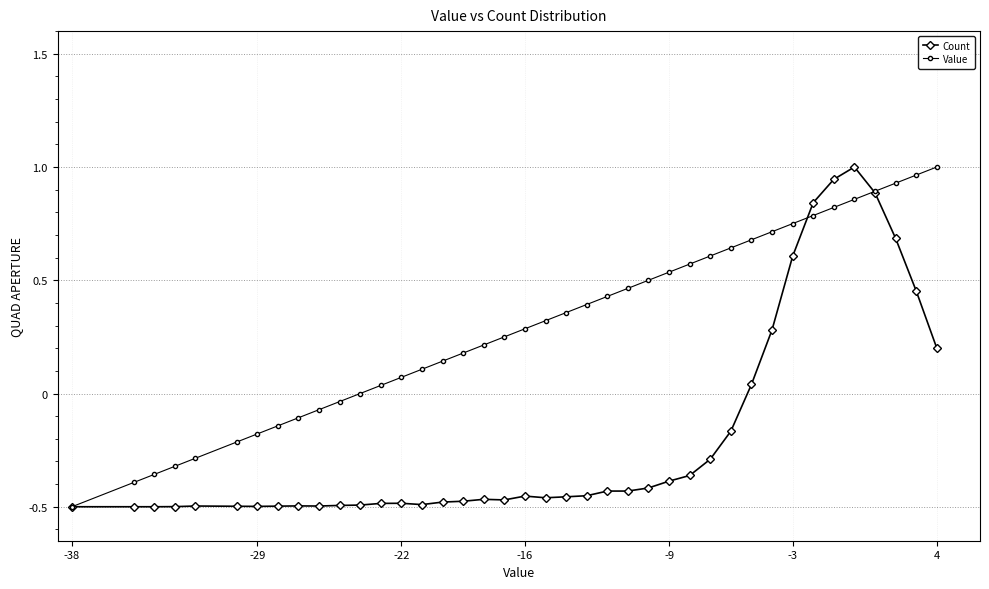

Which series has the largest total across all categories?

Value